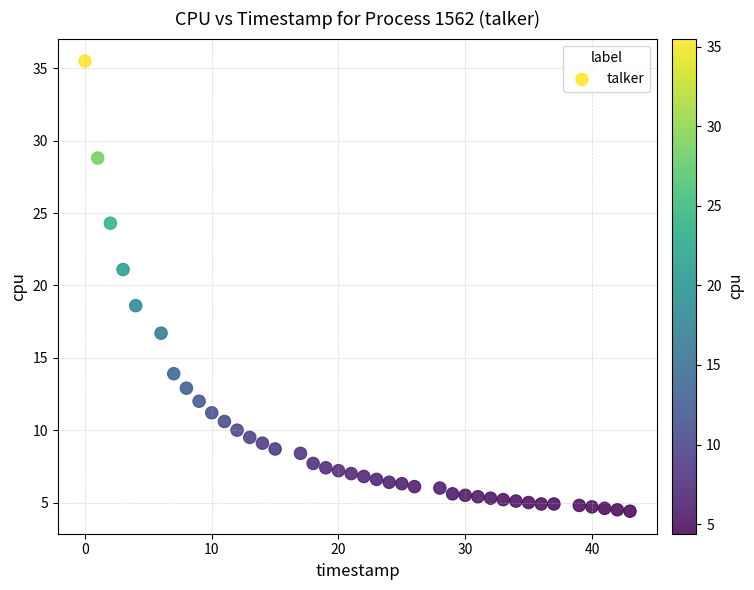

What is the range of X values (max minus min)?

43.0